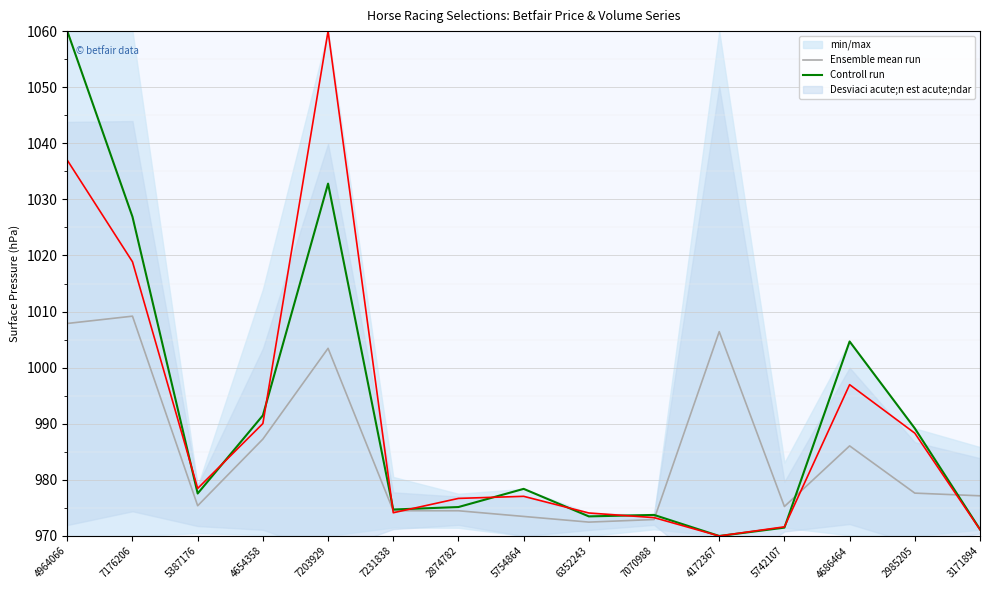

What value does the Controll run series have at 5754864?

978.4